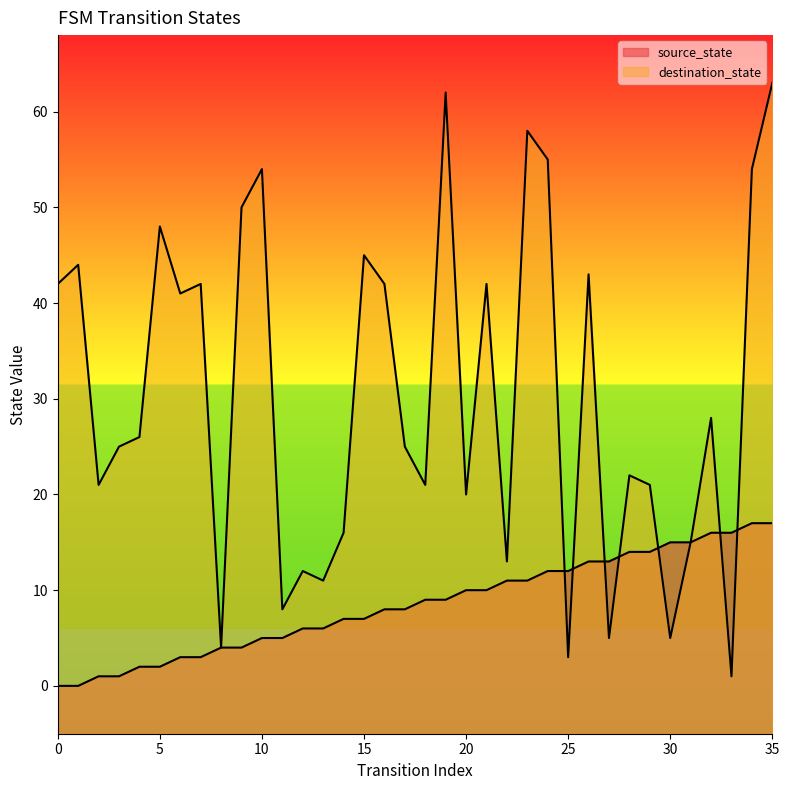

After their last crossing, which series has the higher values: destination_state or source_state?

destination_state